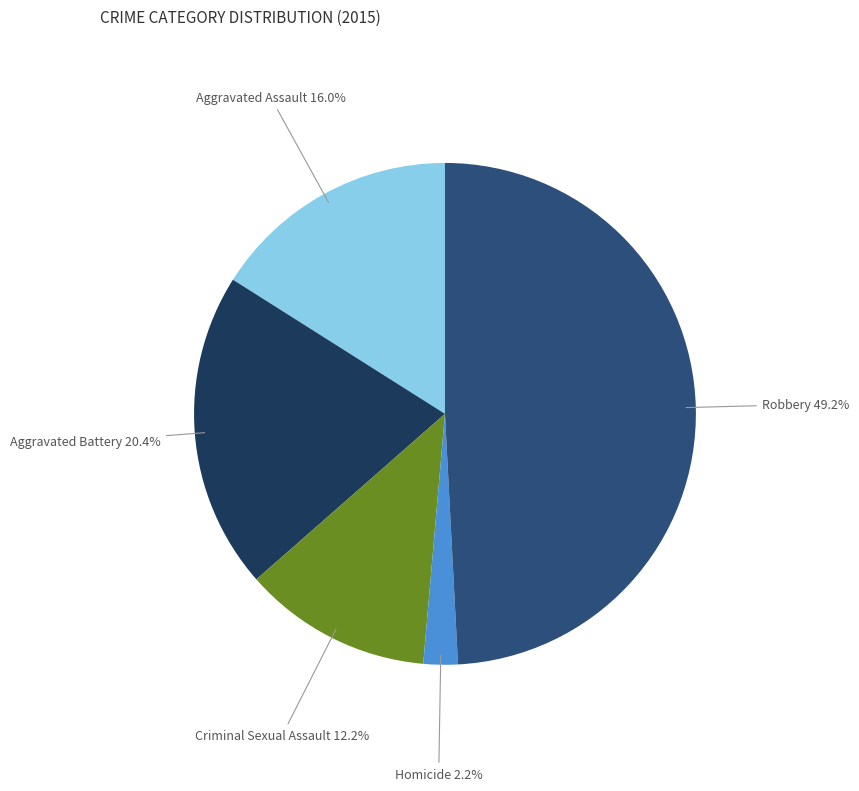

Rank the categories by value from lowest to highest.

Homicide, Criminal Sexual Assault, Aggravated Assault, Aggravated Battery, Robbery